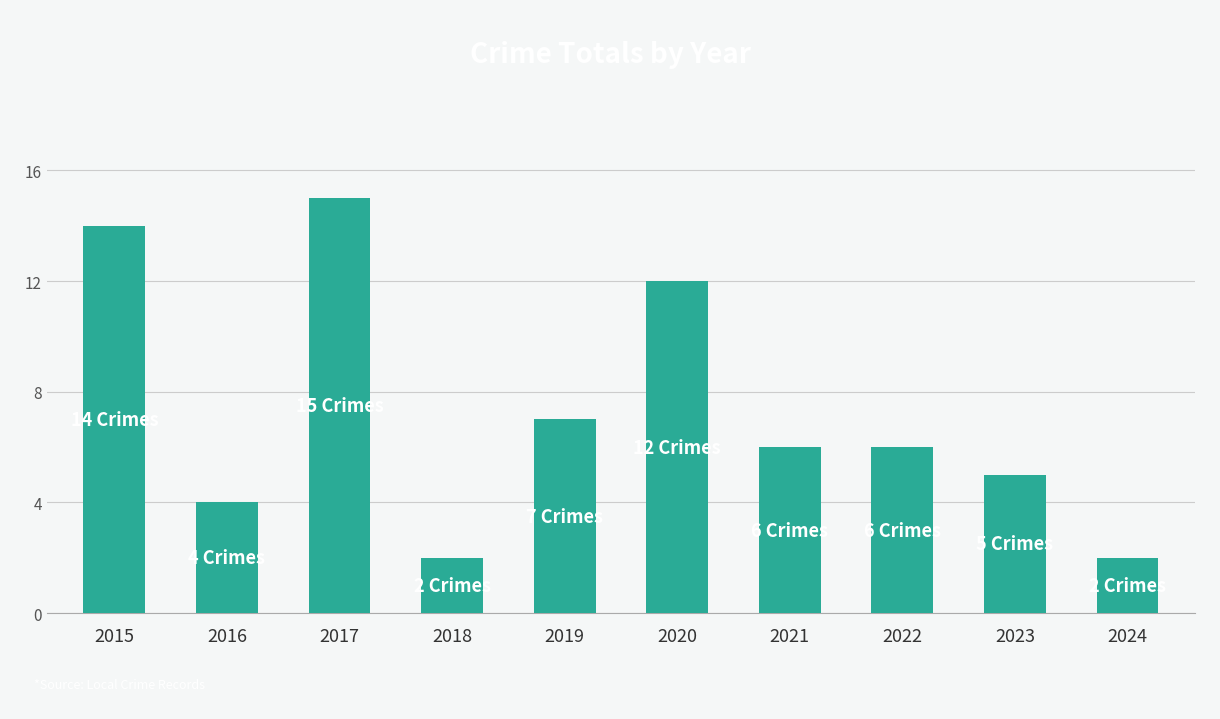

Count the number of data series in this chart.

1